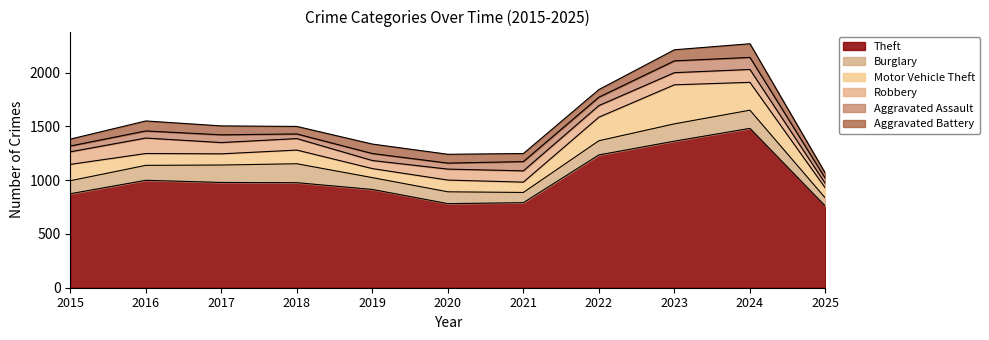

What is the sum of all Burglary values?

1450